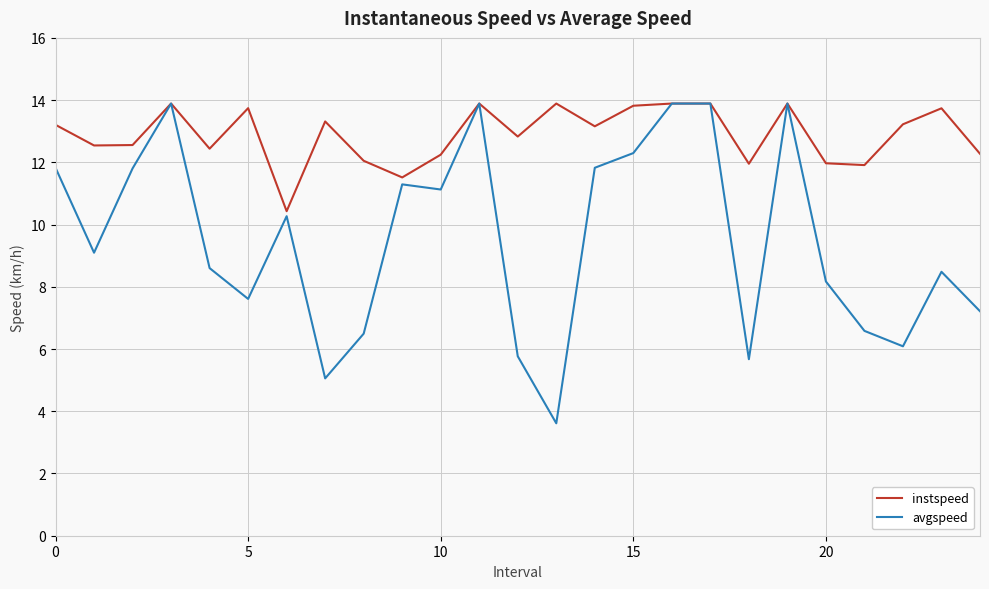

Which series has the widest spread of values?

avgspeed